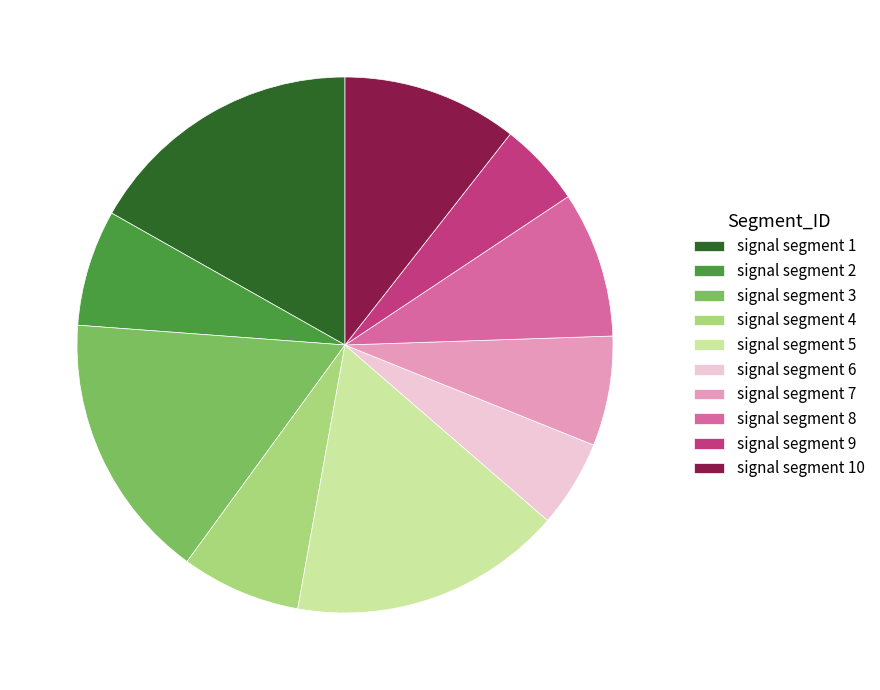

Is the sum of signal segment 1 and signal segment 3 greater than half?

No